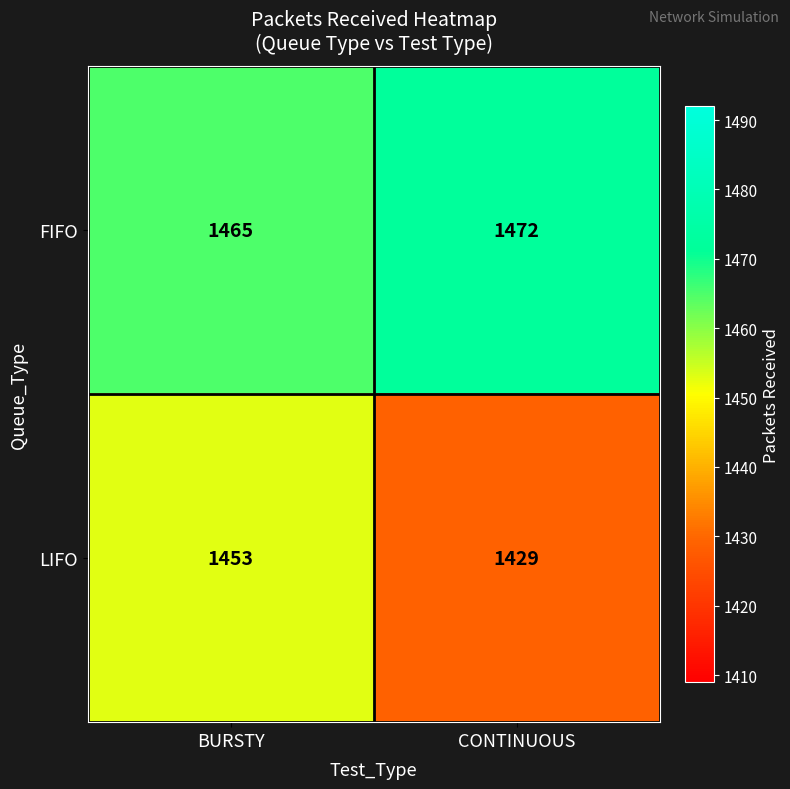

True or false: LIFO has a value of 2150 at BURSTY.

False